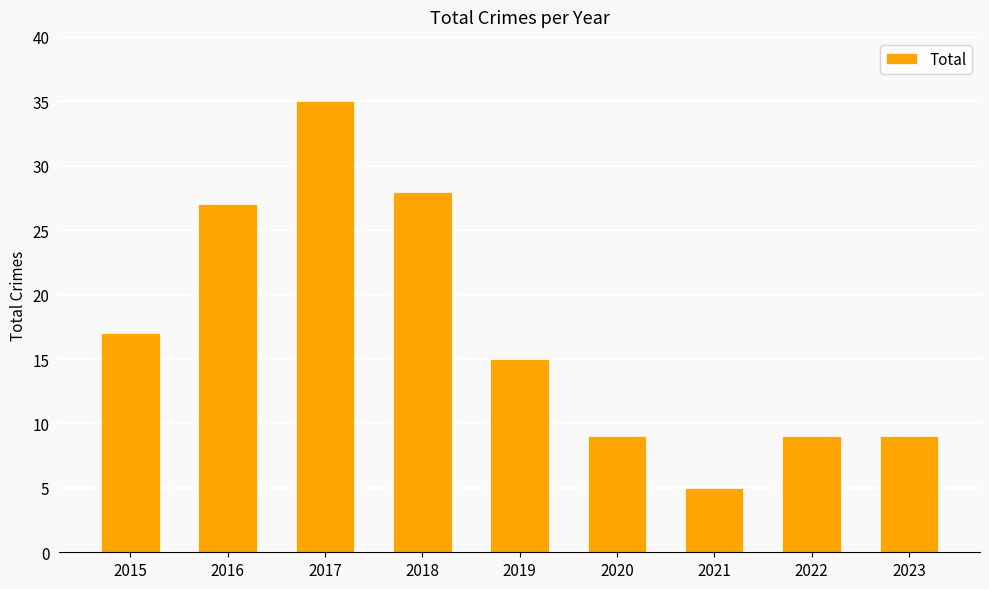

What is the difference between the maximum and minimum values?

30